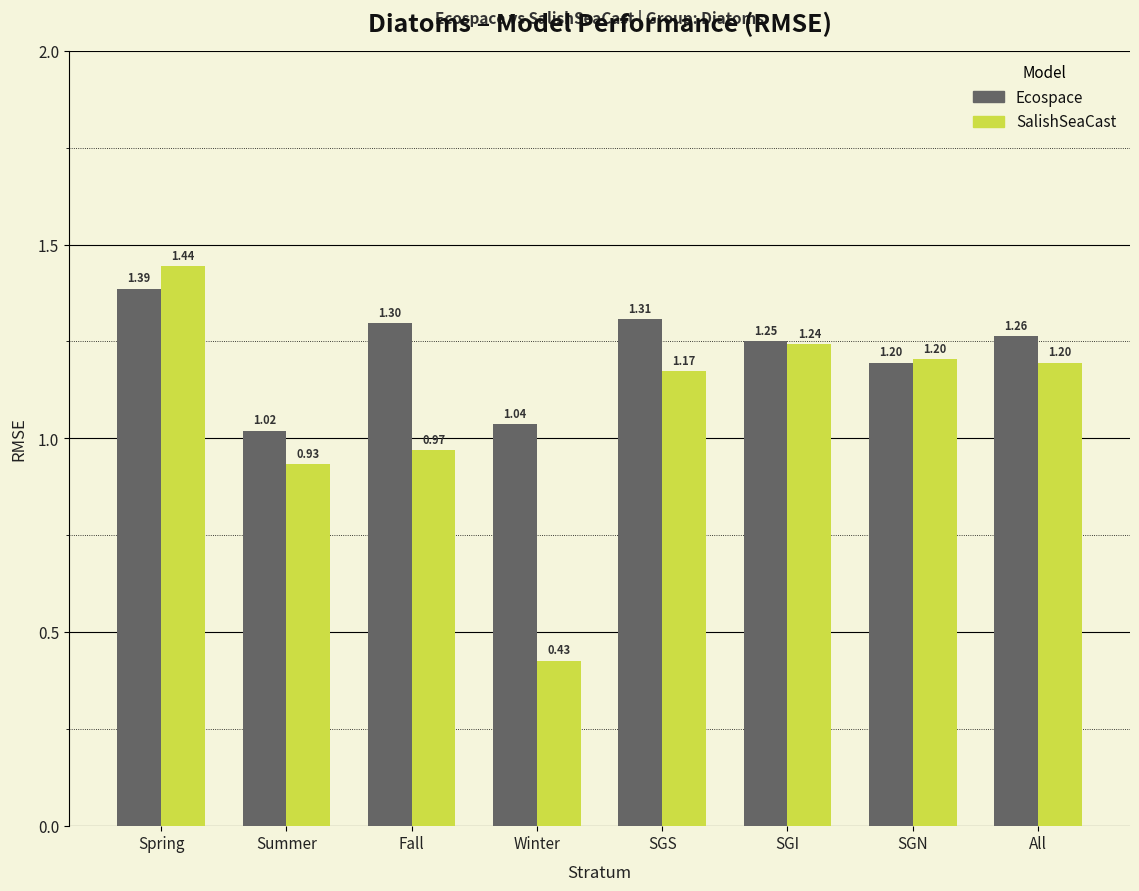

Which series has the largest total across all categories?

Ecospace